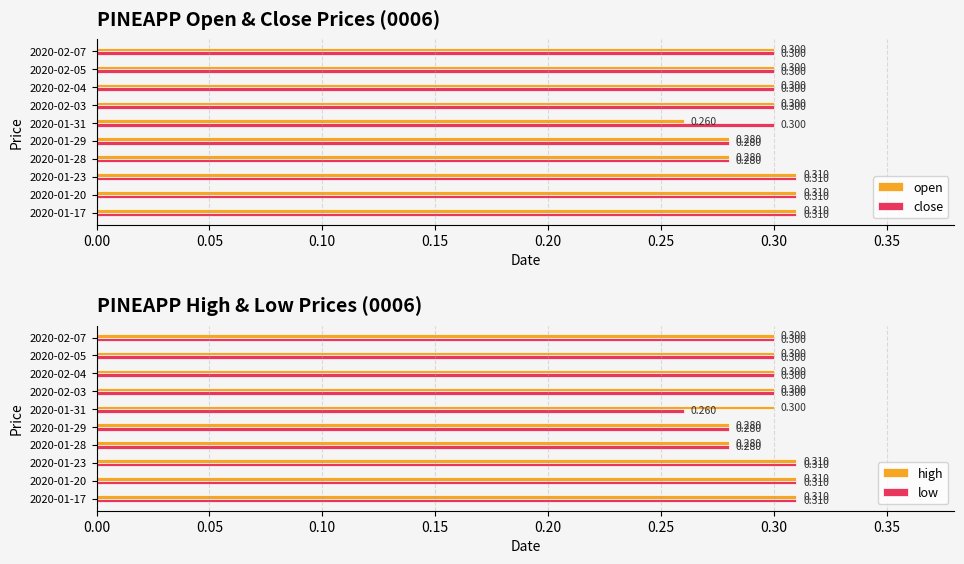

What position from the left is 2020-01-29?

5